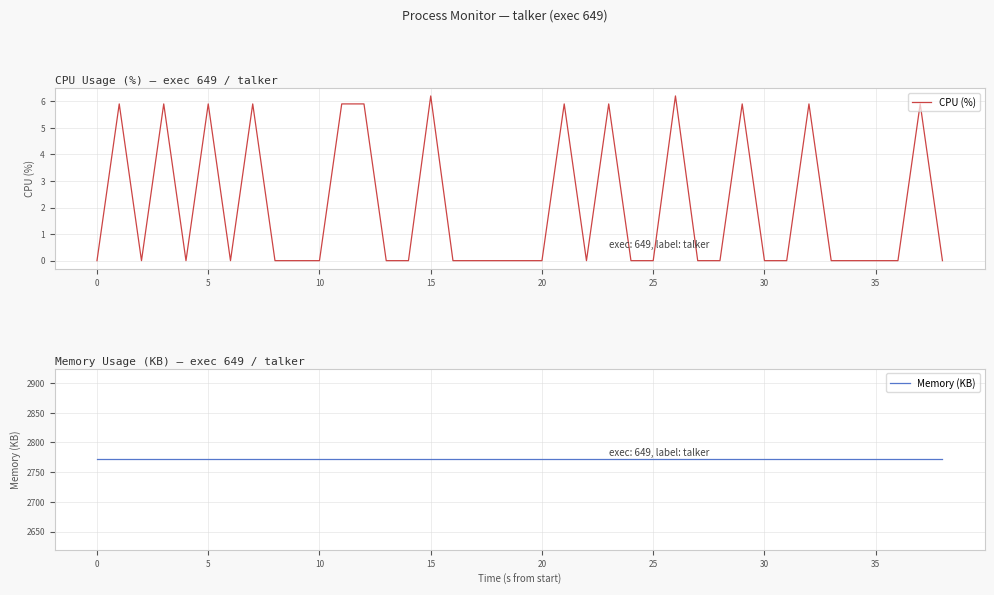

What is the value of the Memory (KB) point at the 18th from the left?

2772.0